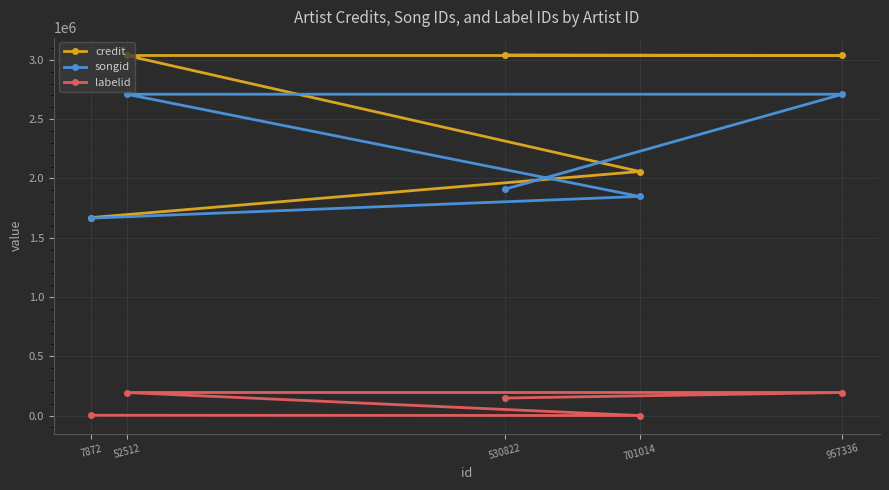

True or false: labelid and credit intersect in this chart.

False